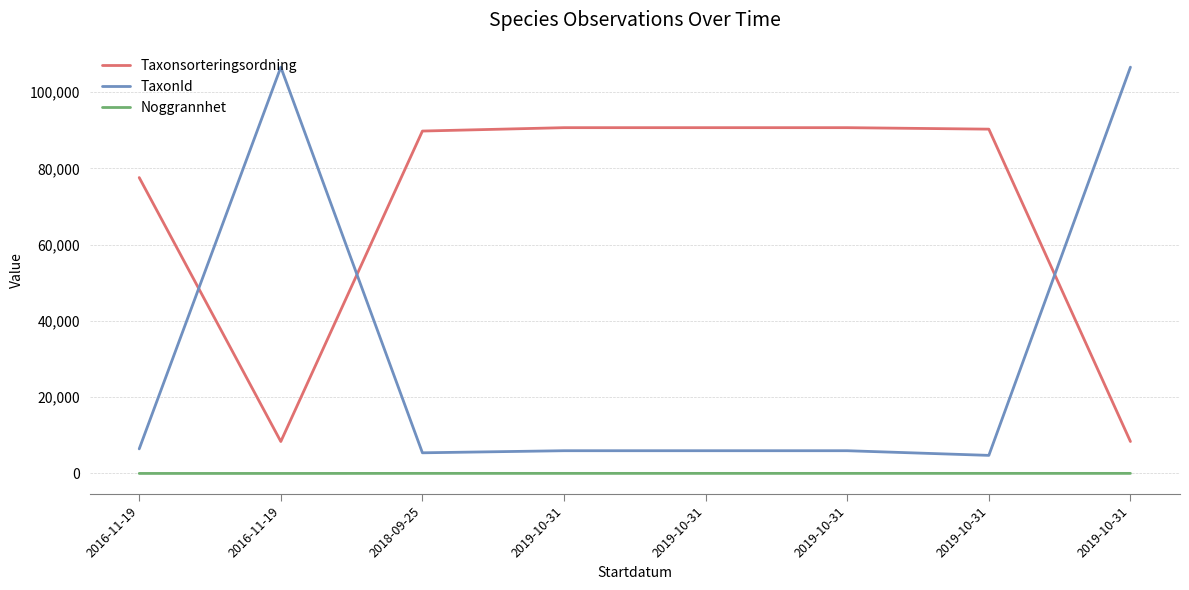

How many lines are shown in the chart?

3